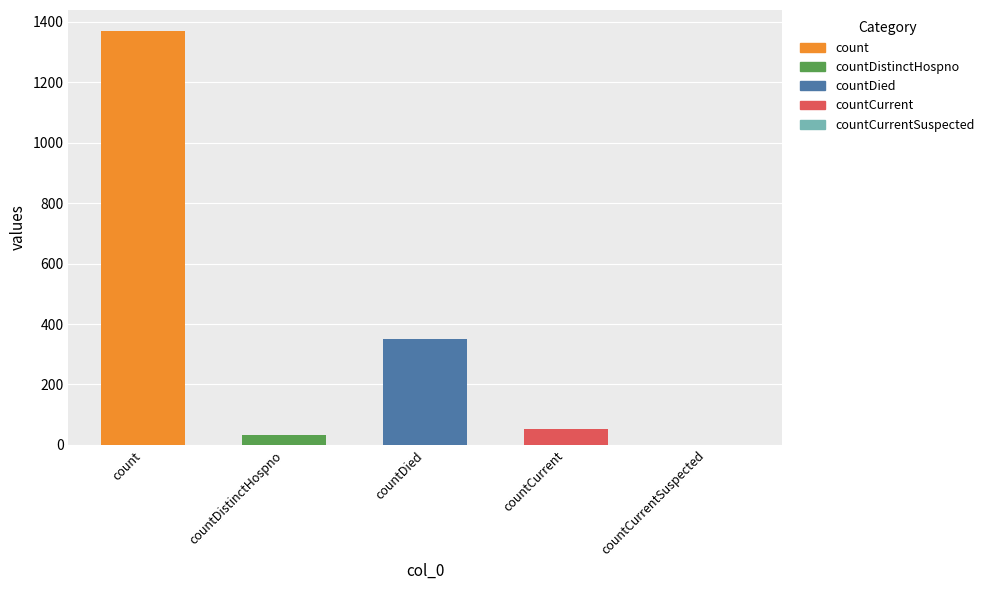

Are the bars grouped side by side (vs. stacked)?

No